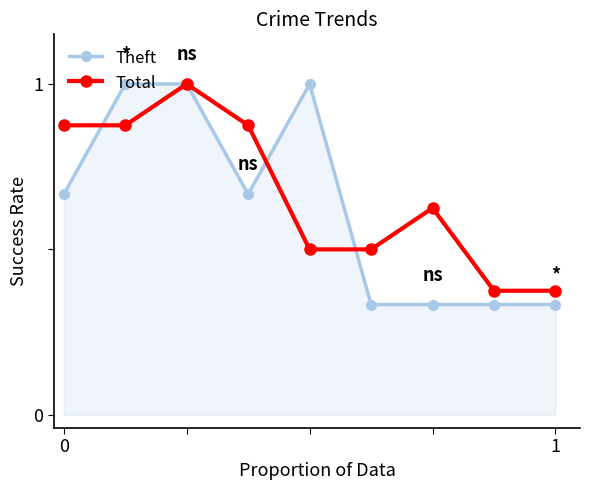

What is the sum of all Theft values?

5.7